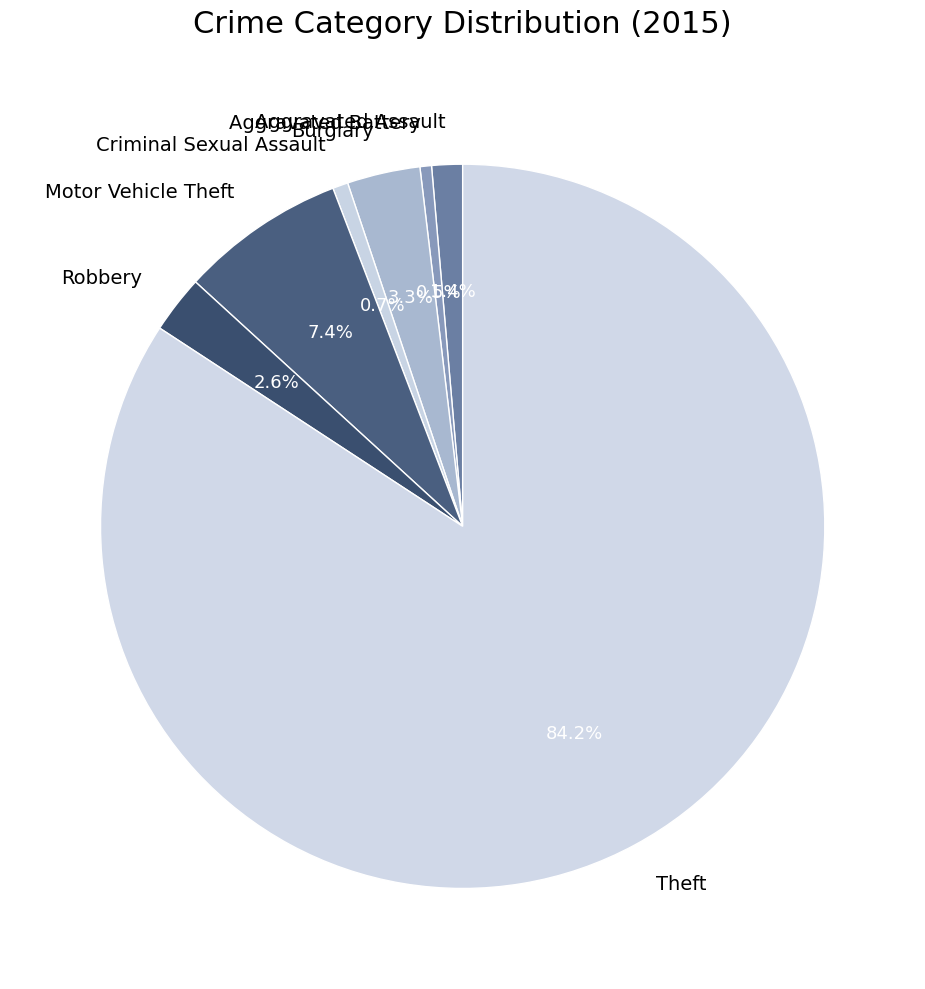

Is there any slice that represents more than half of the pie?

Yes